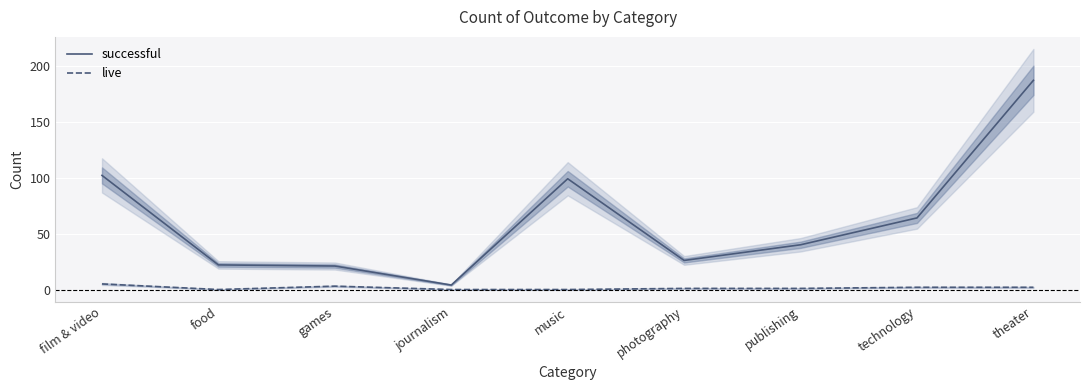

At how many categories does at least one series exceed 128?

1